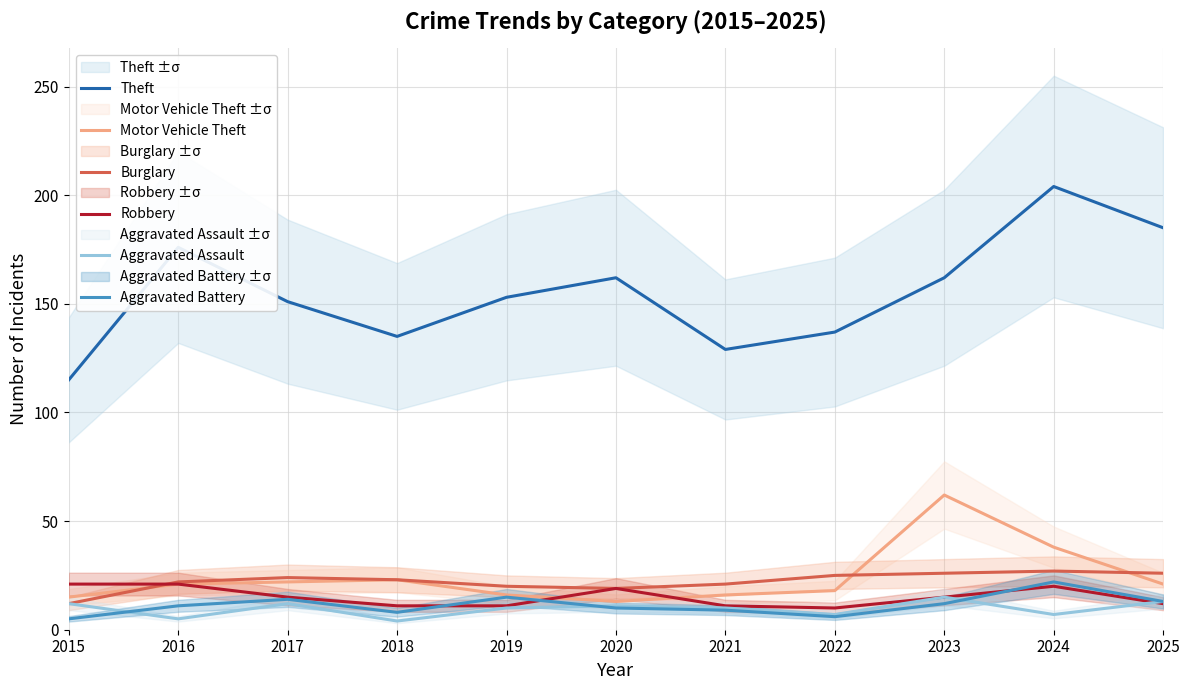

What is the difference between the second highest and second lowest values in the Aggravated Assault series?

8